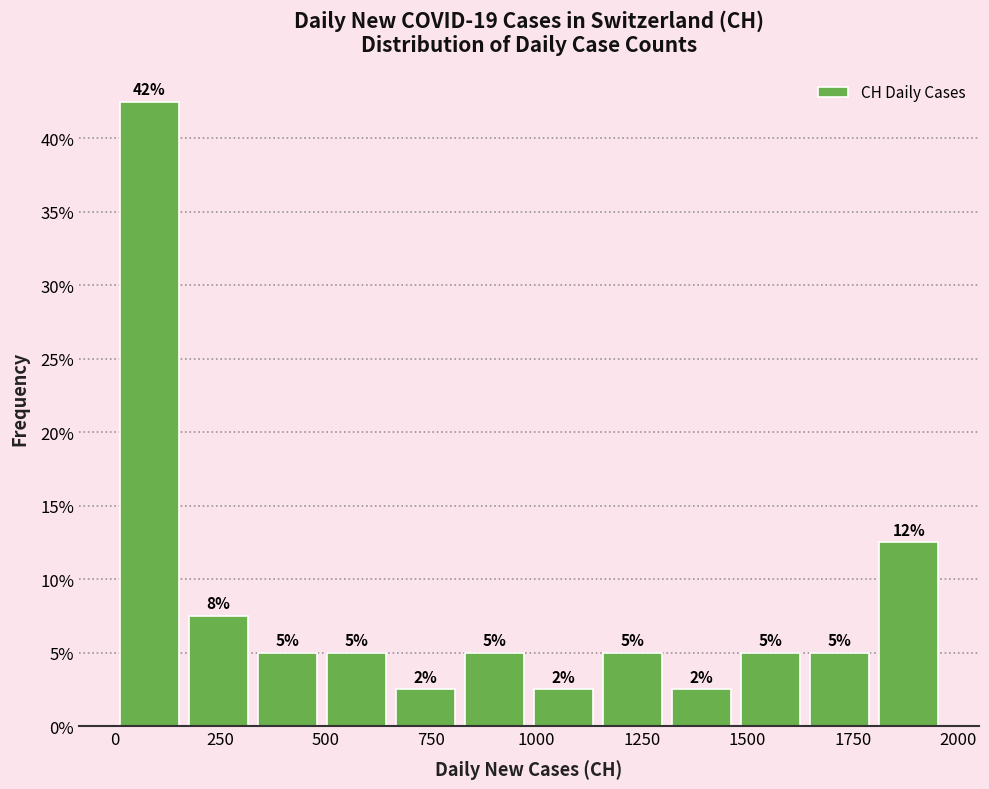

Around what value on the x-axis is the tallest bar? Give the approximate position of its centre, as read against the axis.

100